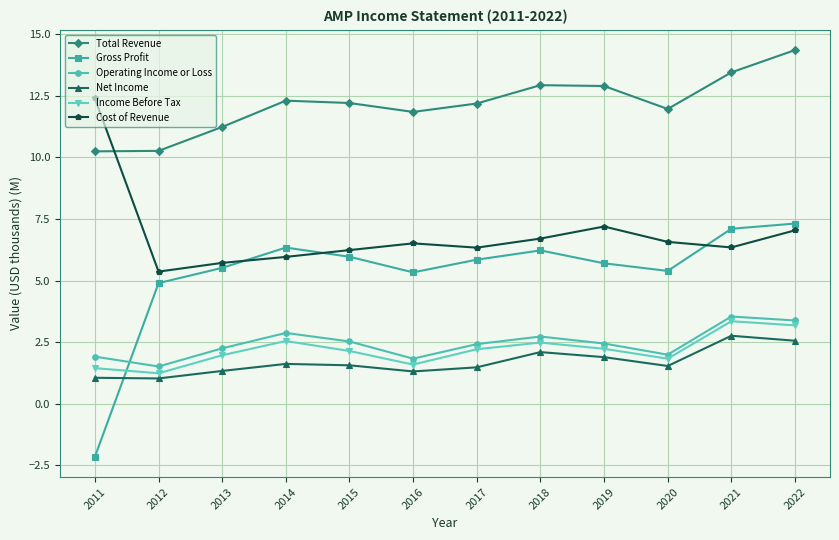

At which category does Cost of Revenue reach its first local peak?

2016